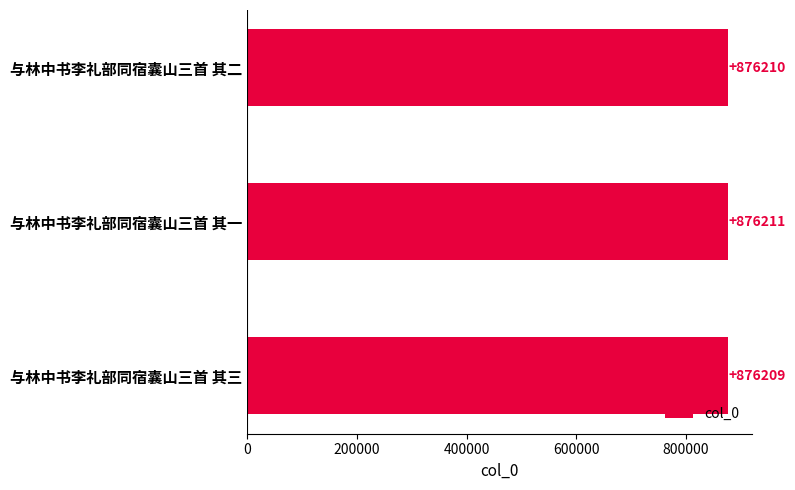

Which has a higher value, 与林中书李礼部同宿囊山三首 其一 or 与林中书李礼部同宿囊山三首 其二?

与林中书李礼部同宿囊山三首 其一